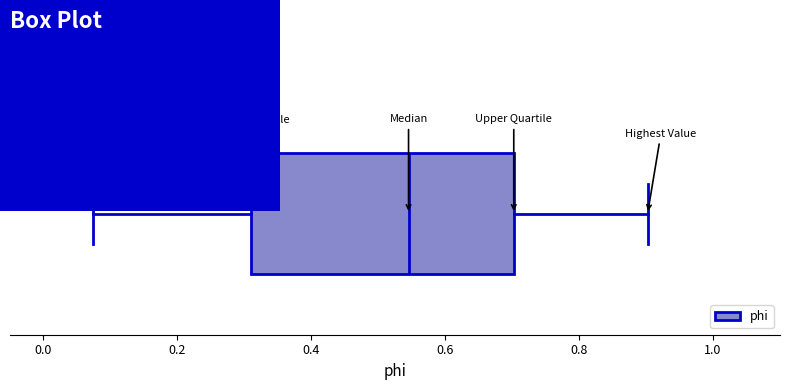

Transcribe this box plot: give where the median line is, the range the box spans, and where the two whiskers end, as read against the x-axis. The values are not printed on the chart, so give them approximately, as read against the axis.

median 0.54, box 0.32 to 0.70, whiskers 0.08 to 0.90